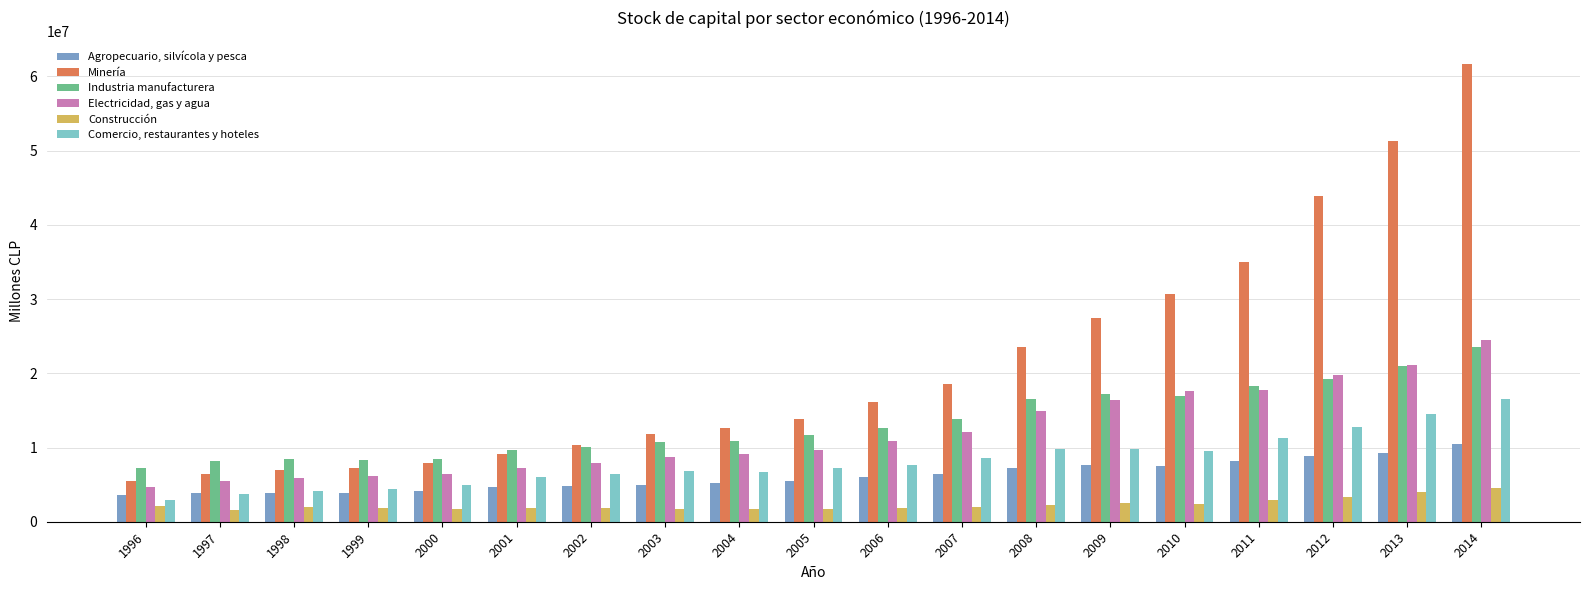

The value of Minería at 2011 is 34976142. True or false?

True